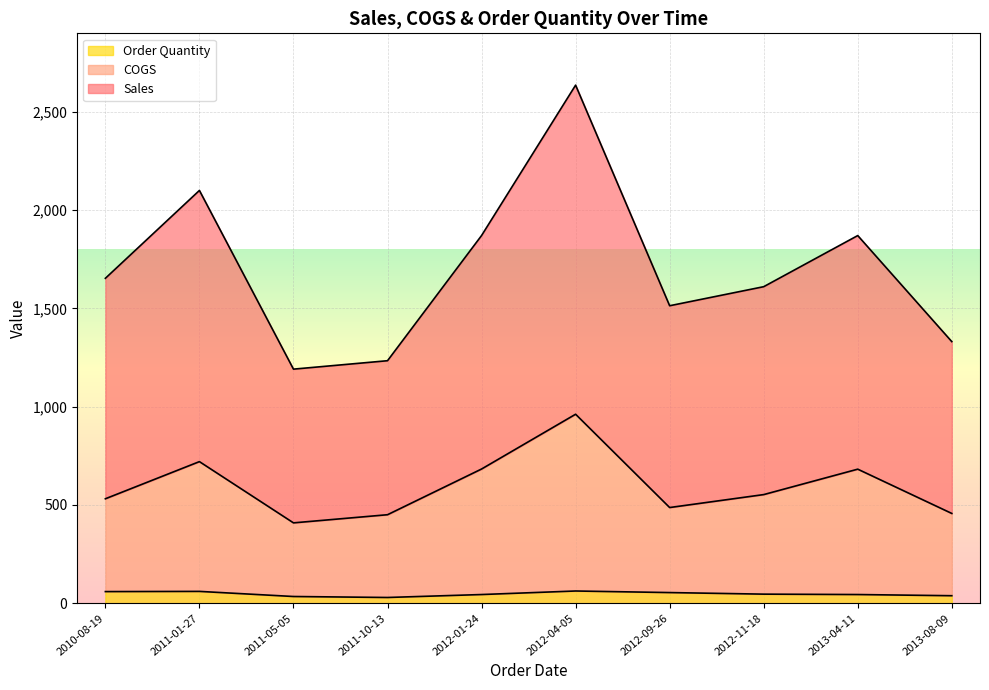

What are all the series names shown in the legend?

Order Quantity, COGS, Sales